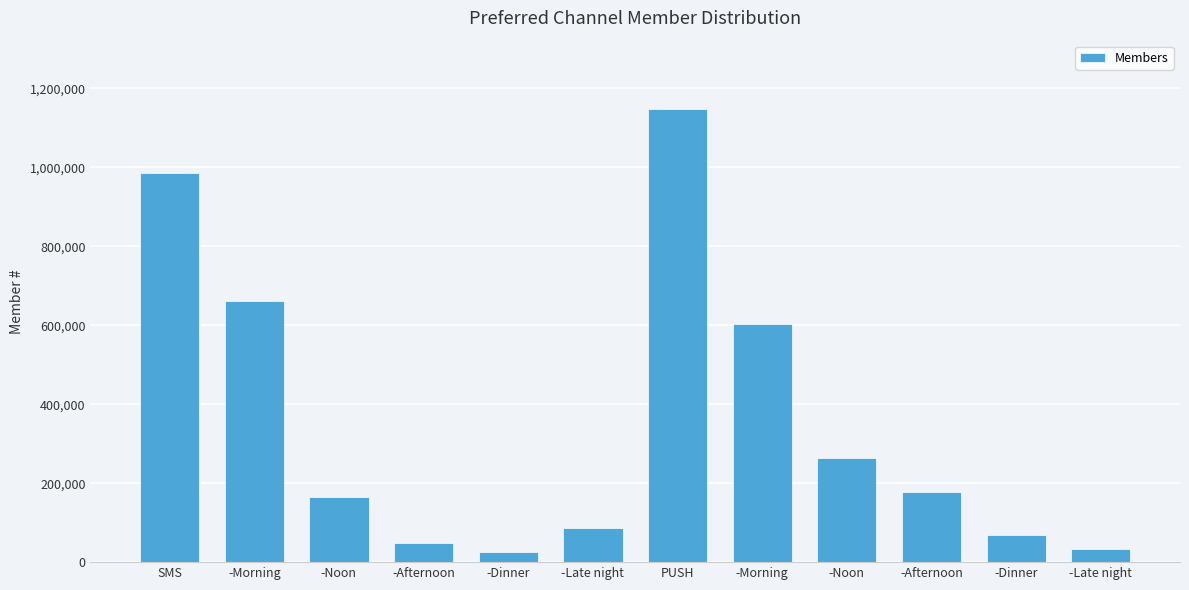

What is the label of the 2nd bar from the left?

-Morning